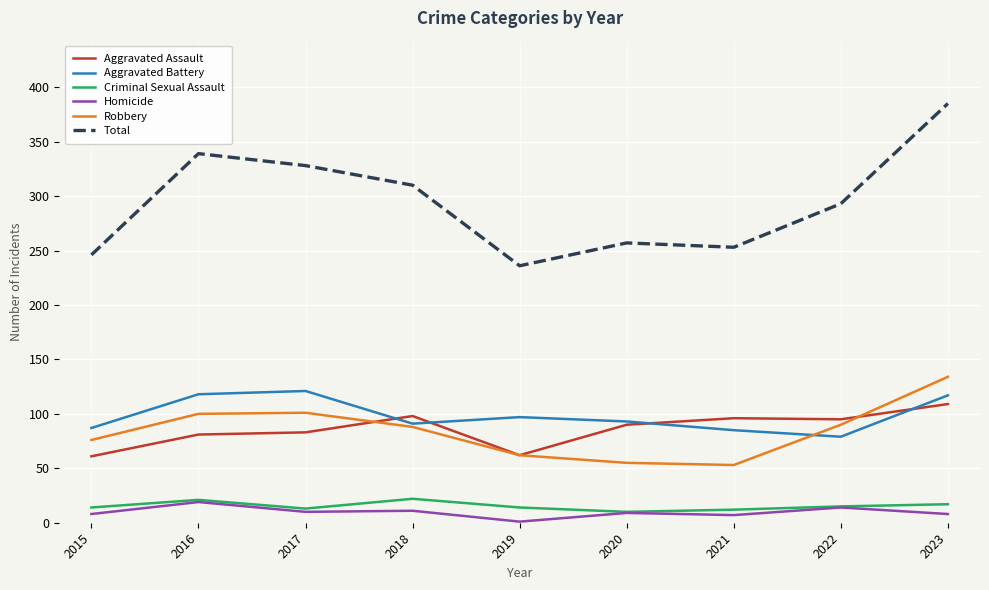

True or false: Total and Aggravated Assault cross at least once.

False